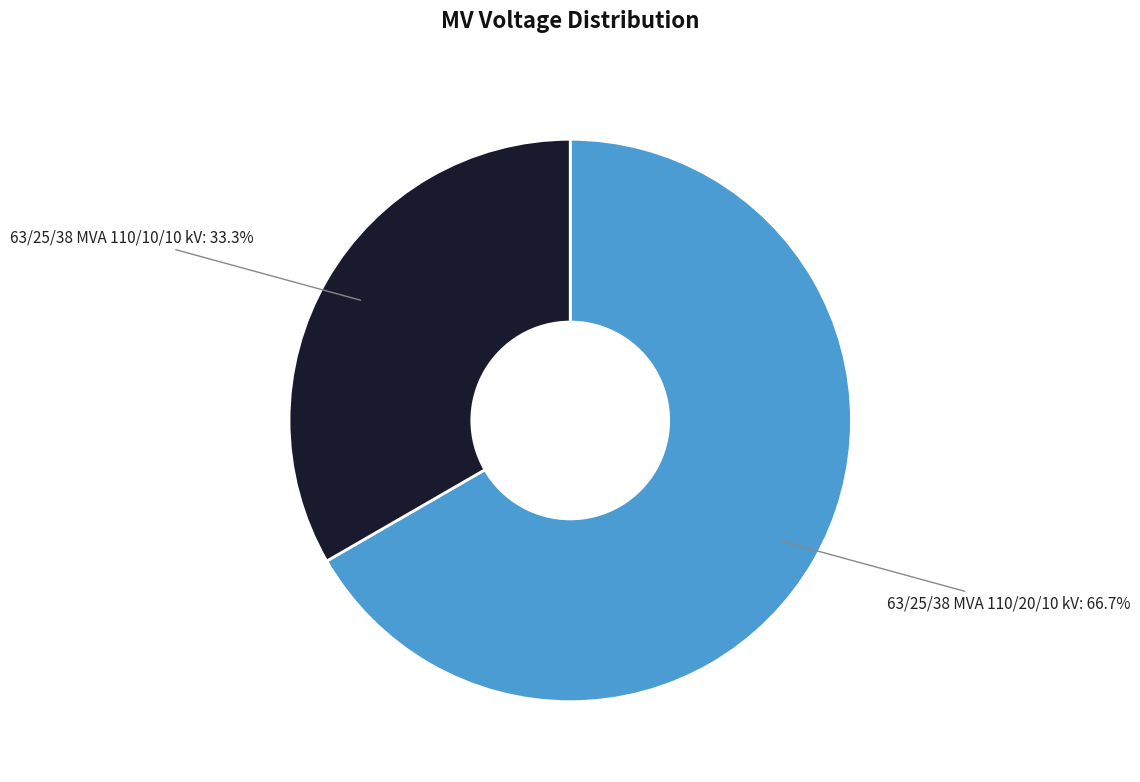

Does any single category account for the majority?

Yes